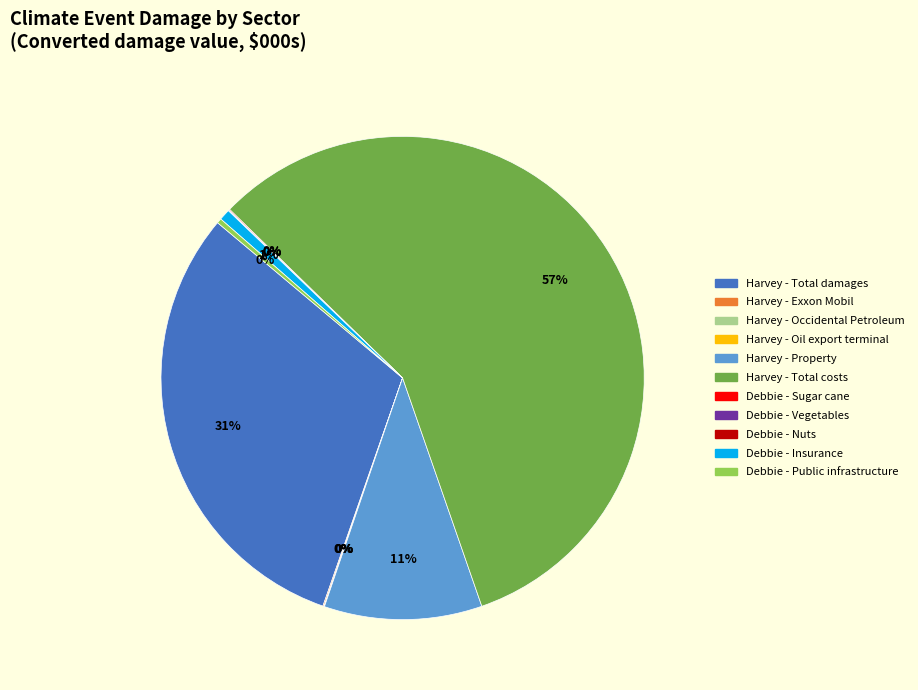

The Harvey - Total damages slice represents 45% of the pie. True or false?

False